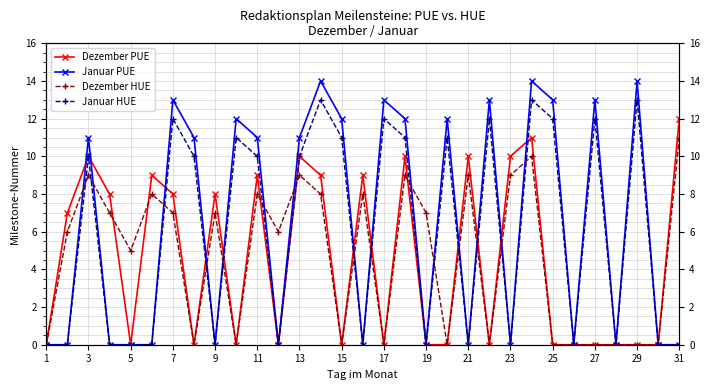

What are all the series names shown in the legend?

Dezember PUE, Januar PUE, Dezember HUE, Januar HUE